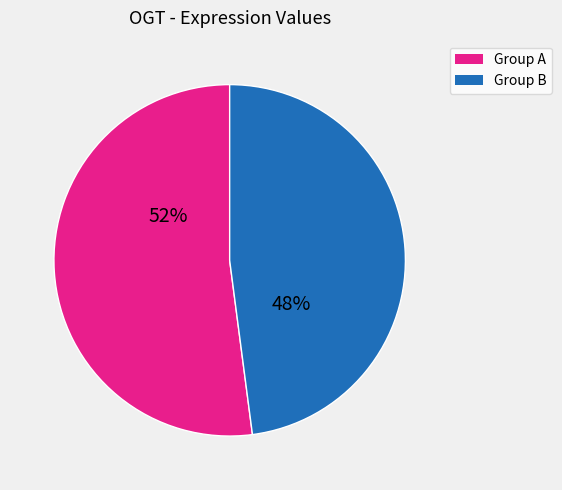

What percentage is the Group B slice, to the nearest percent?

48%